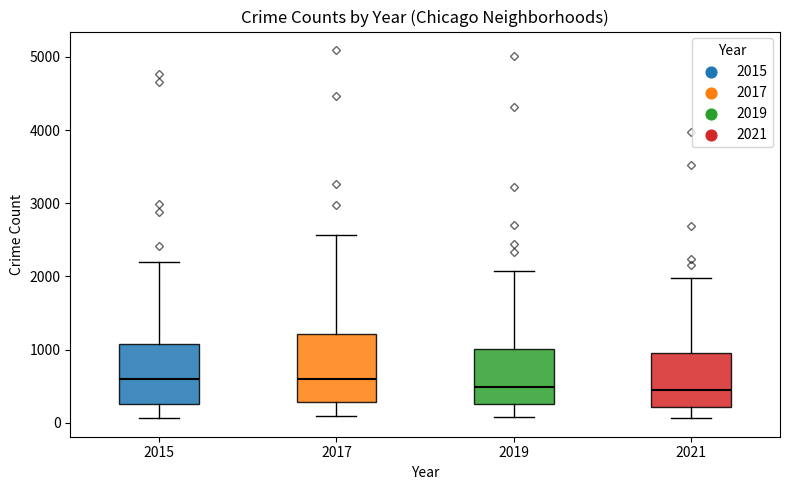

Comparing the boxes themselves (not the whiskers), which one is the tallest?

2017